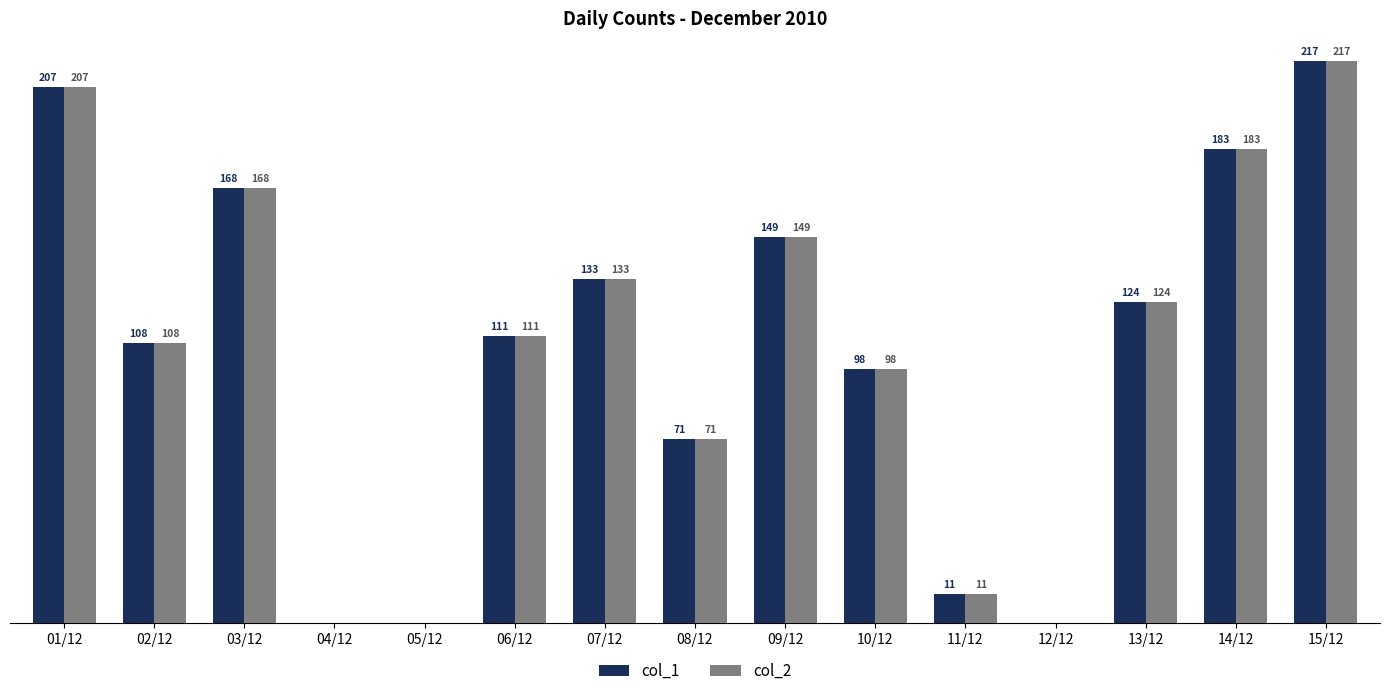

At which category is the sum across all series the highest?

15/12